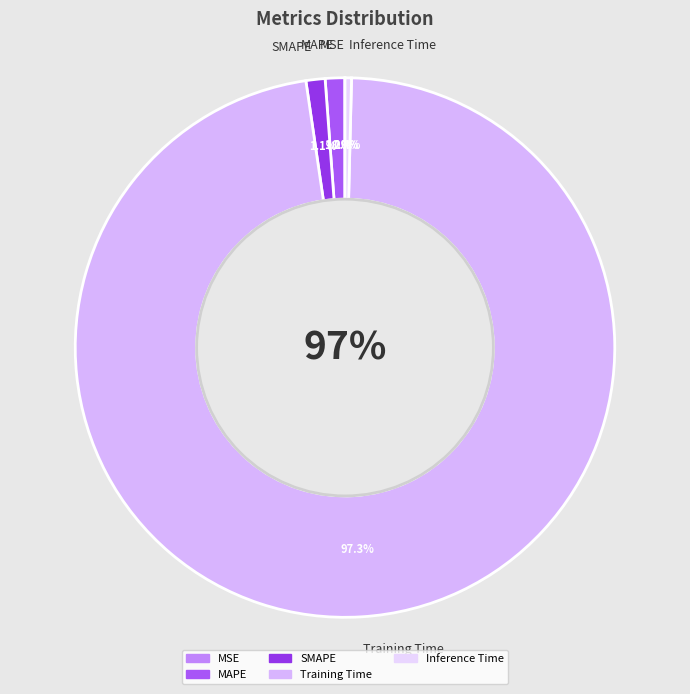

Rank the categories by value from highest to lowest.

Training Time, MAPE, SMAPE, Inference Time, MSE